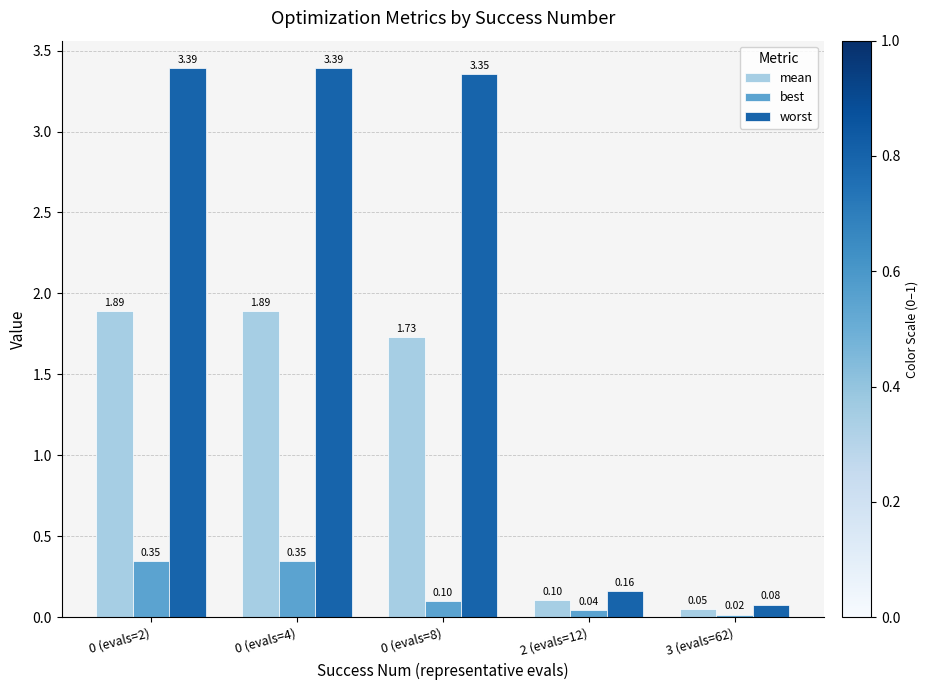

Which series has the largest total across all categories?

worst